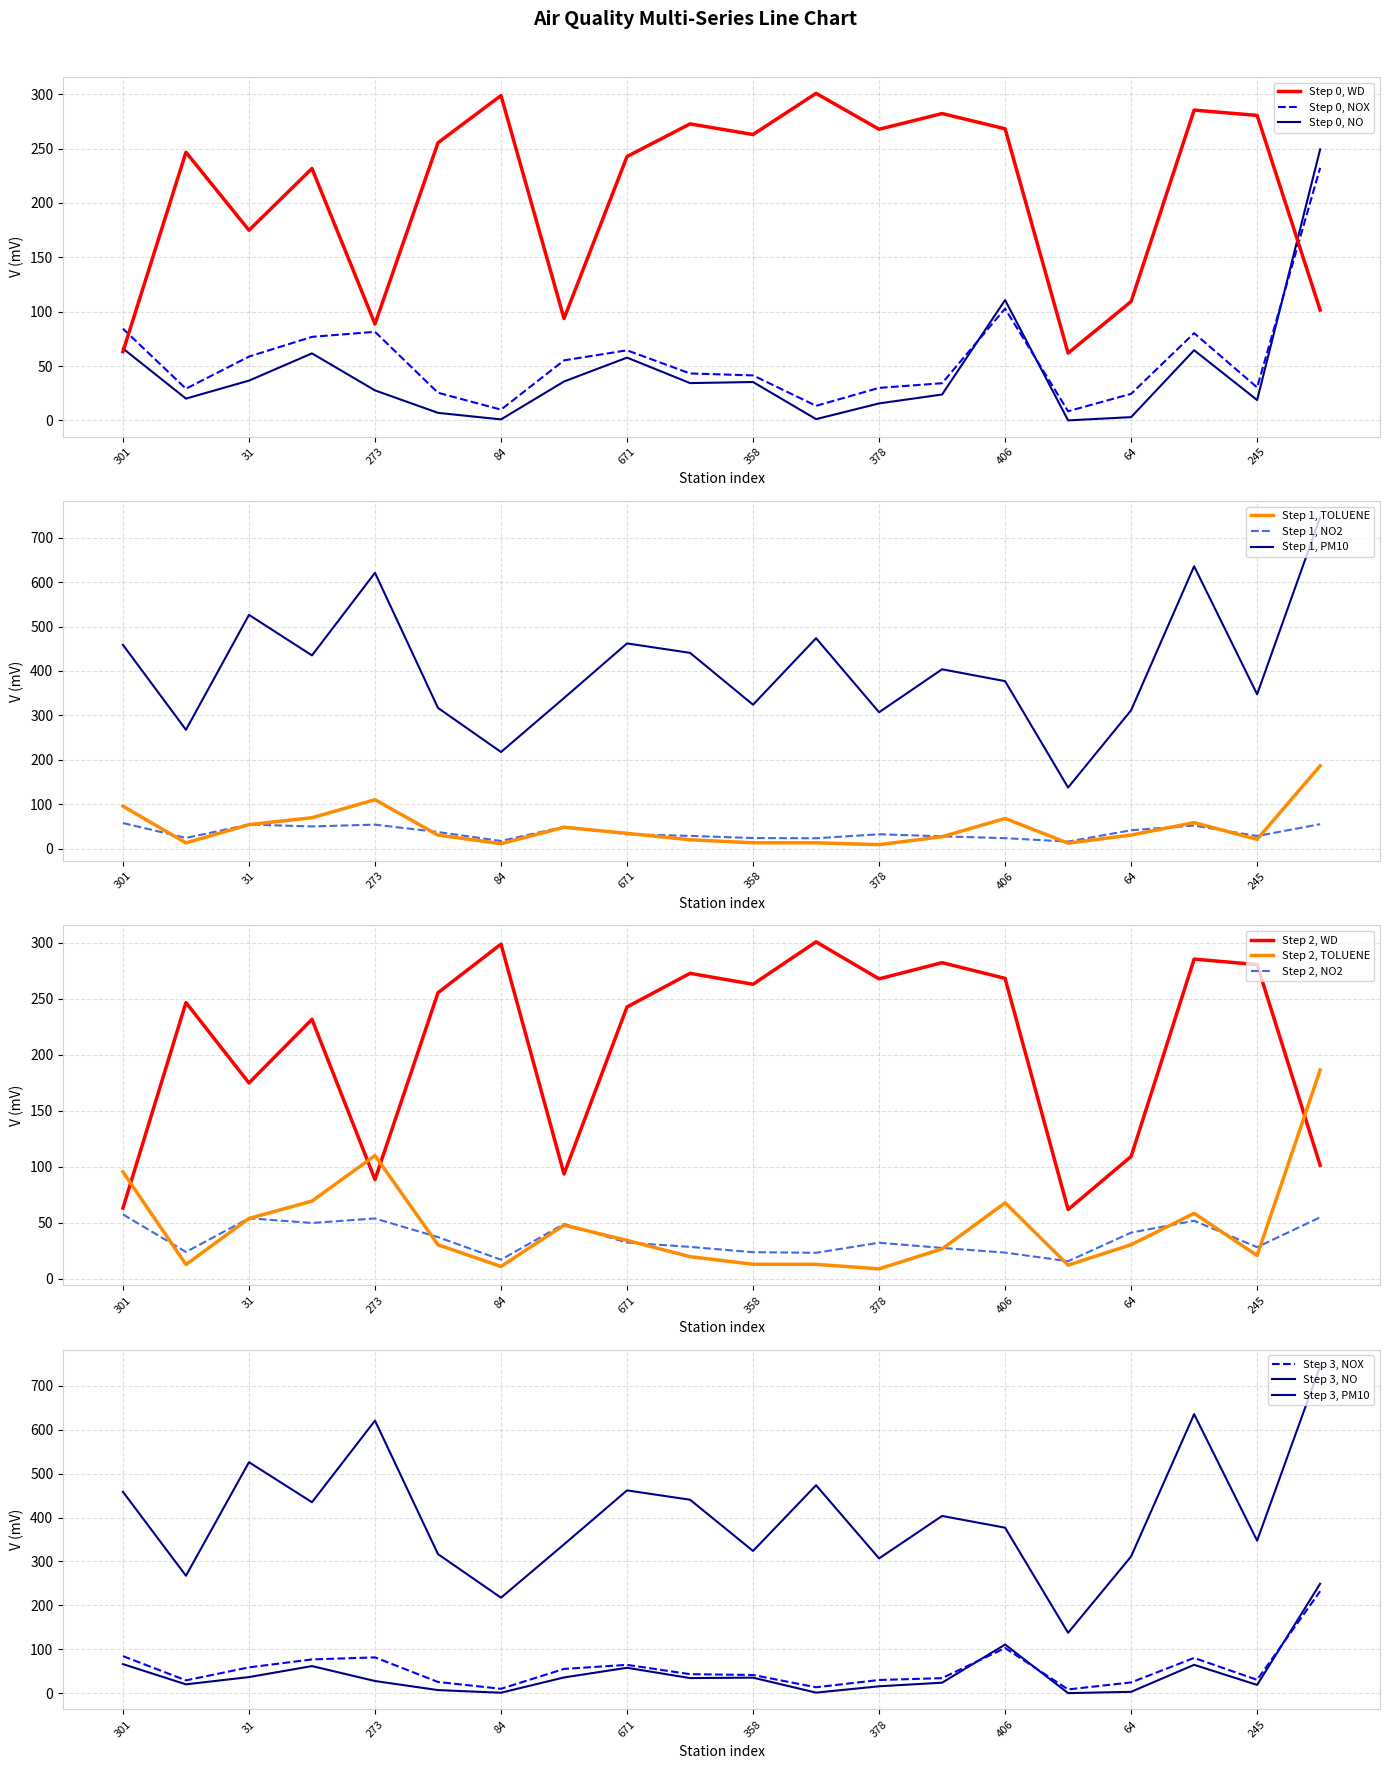

Which has a higher value, 64 or 406?

406